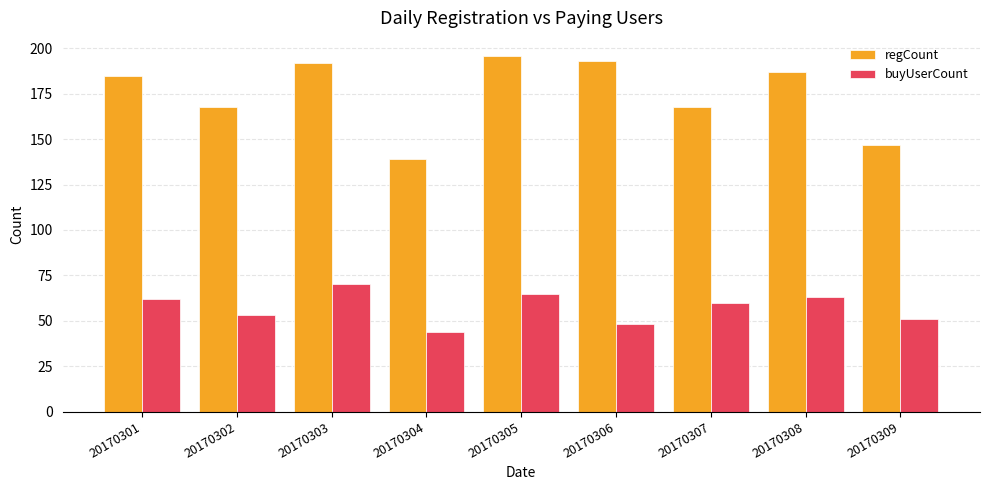

Read the buyUserCount value at 20170304, to the nearest 5.

45